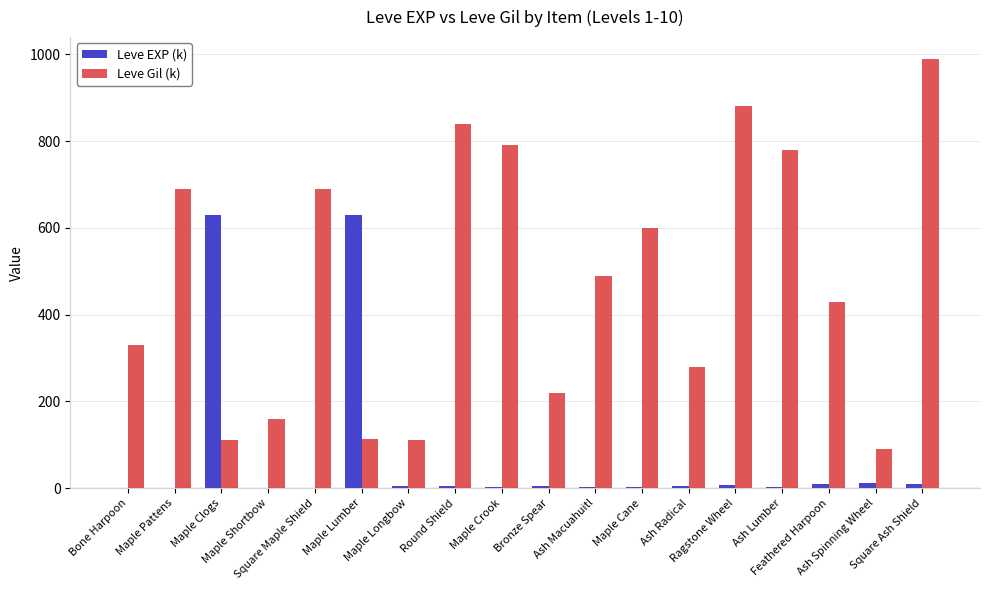

What is the sum of the Leve EXP (k) values at Ash Lumber and Square Maple Shield?

4